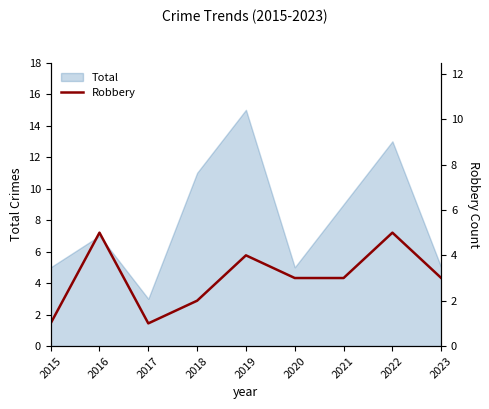

At which label does Total reach its minimum?

2017